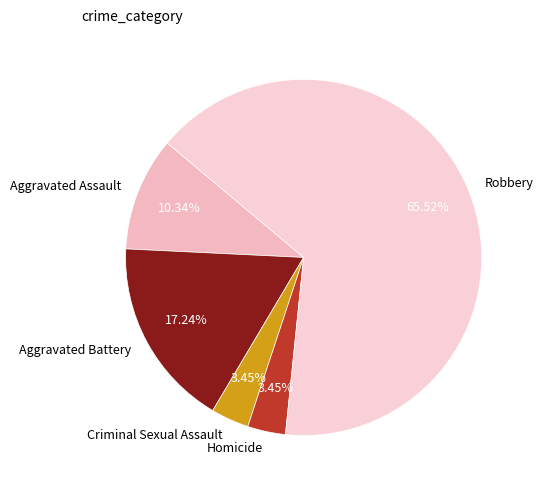

How many segments does this pie chart have?

5